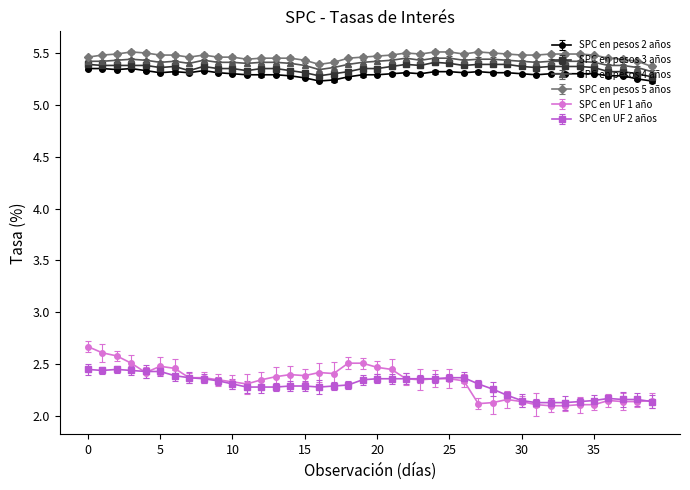

What is the smallest value displayed?

2.1